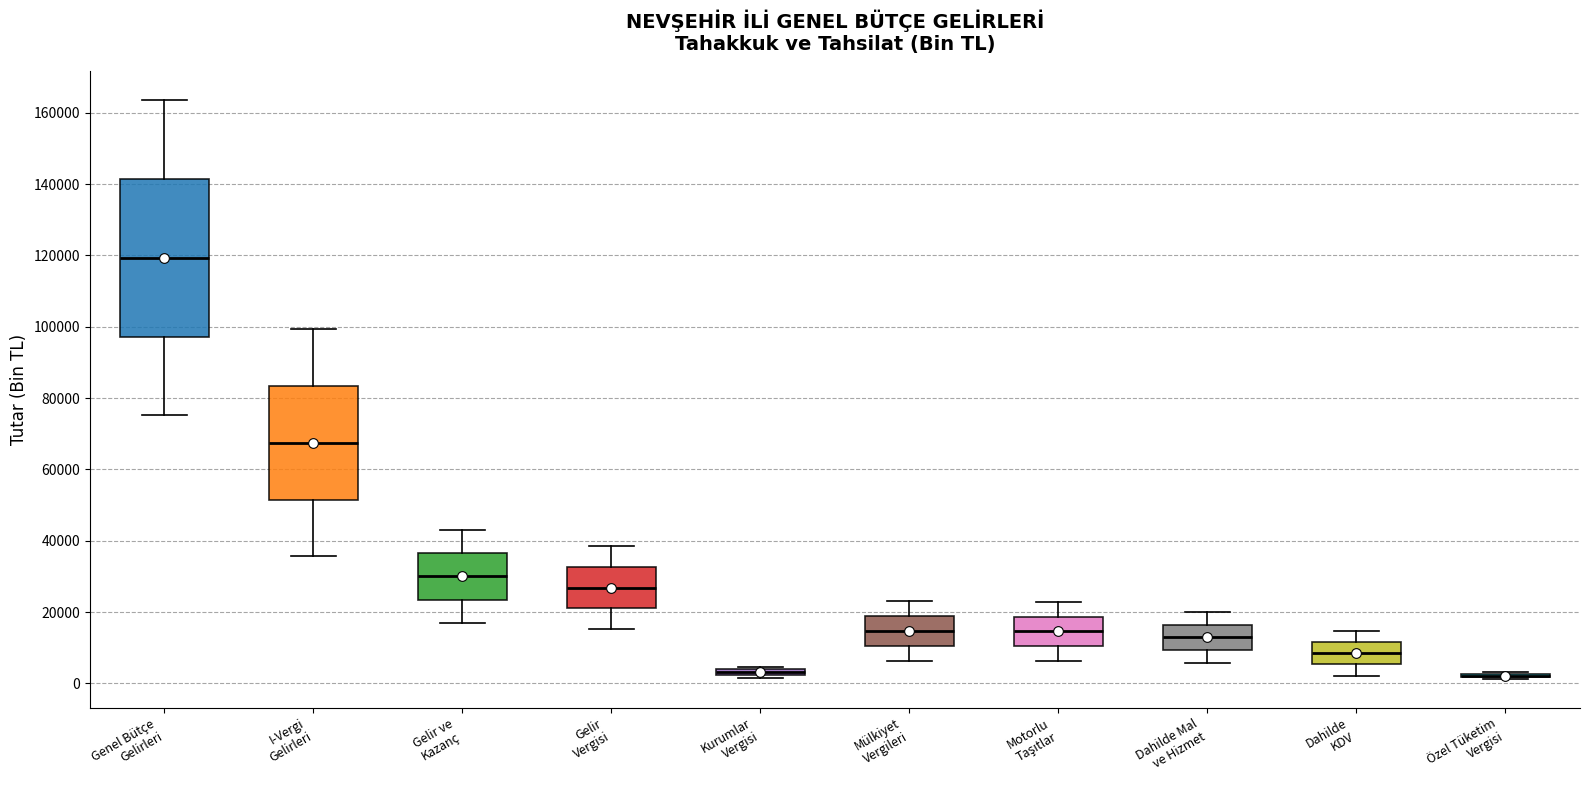

Where does the upper whisker of the box for Mülkiyet Vergileri end on the y-axis? The values are not printed on the chart, so give them approximately, as read against the axis.

24000